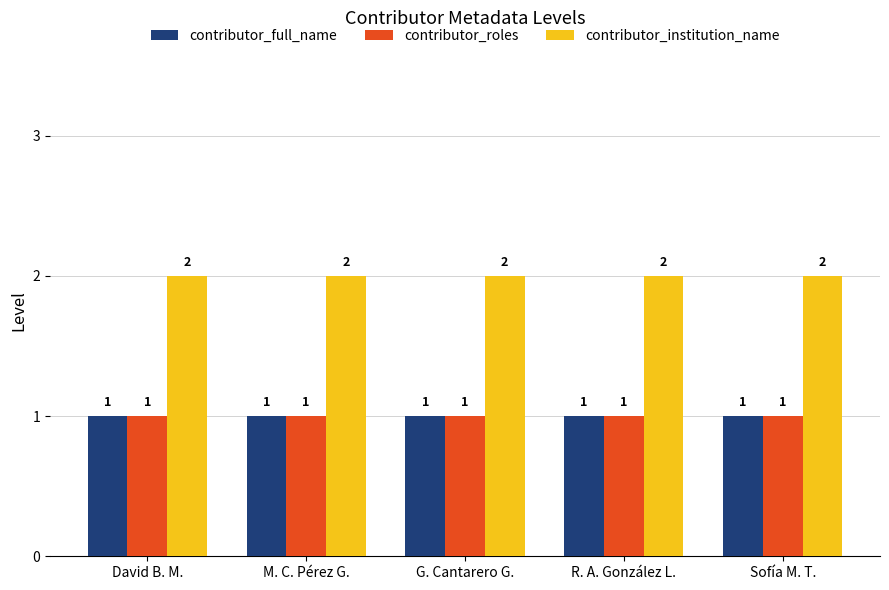

True or false: contributor_full_name has a value of 0 at G. Cantarero G..

False